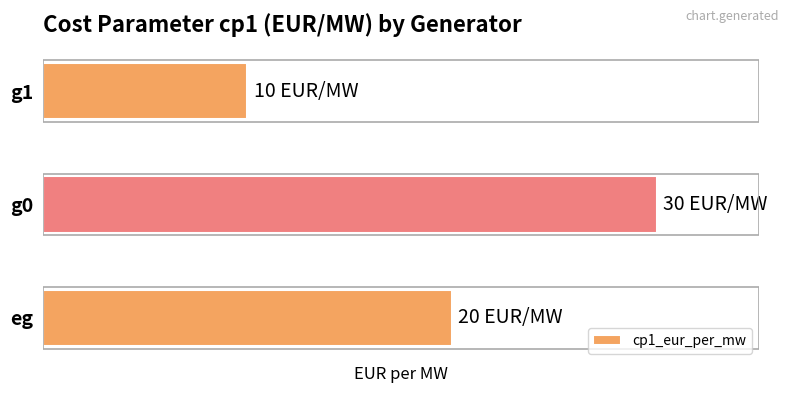

Are the bars horizontal?

Yes